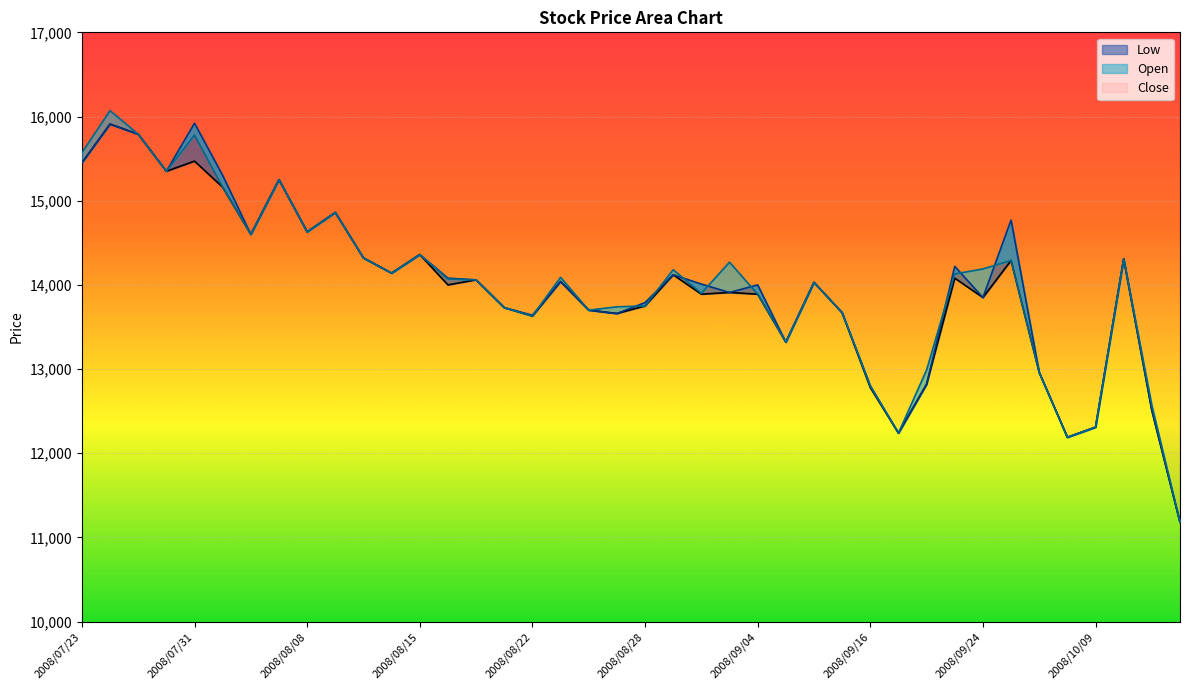

Reading left to right, extract all data points from this chart.

Low: 15450	15910	15790	15350	15470	15160	14600	15250	14630	14860	14320	14140	14360	14000	14060	13730	13630	14040	13700	13660	13750	14120	13890	13910	13890	13320	14030	13670	12780	12240	12820	14080	13850	14290	12960	12190	12310	14310	12510	11180
Open: 15450	15910	15790	15350	15920	15300	14600	15250	14630	14860	14320	14140	14360	14080	14060	13730	13640	14040	13700	13660	13790	14120	14010	13910	14000	13320	14030	13670	12800	12240	12820	14220	13850	14770	12960	12190	12310	14310	12510	11180
Close: 15570	16070	15790	15350	15780	15160	14600	15250	14630	14860	14320	14140	14360	14070	14060	13730	13630	14090	13700	13740	13750	14180	13900	14270	13890	13320	14030	13670	12800	12240	12990	14130	14190	14290	12960	12190	12310	14310	12570	11180